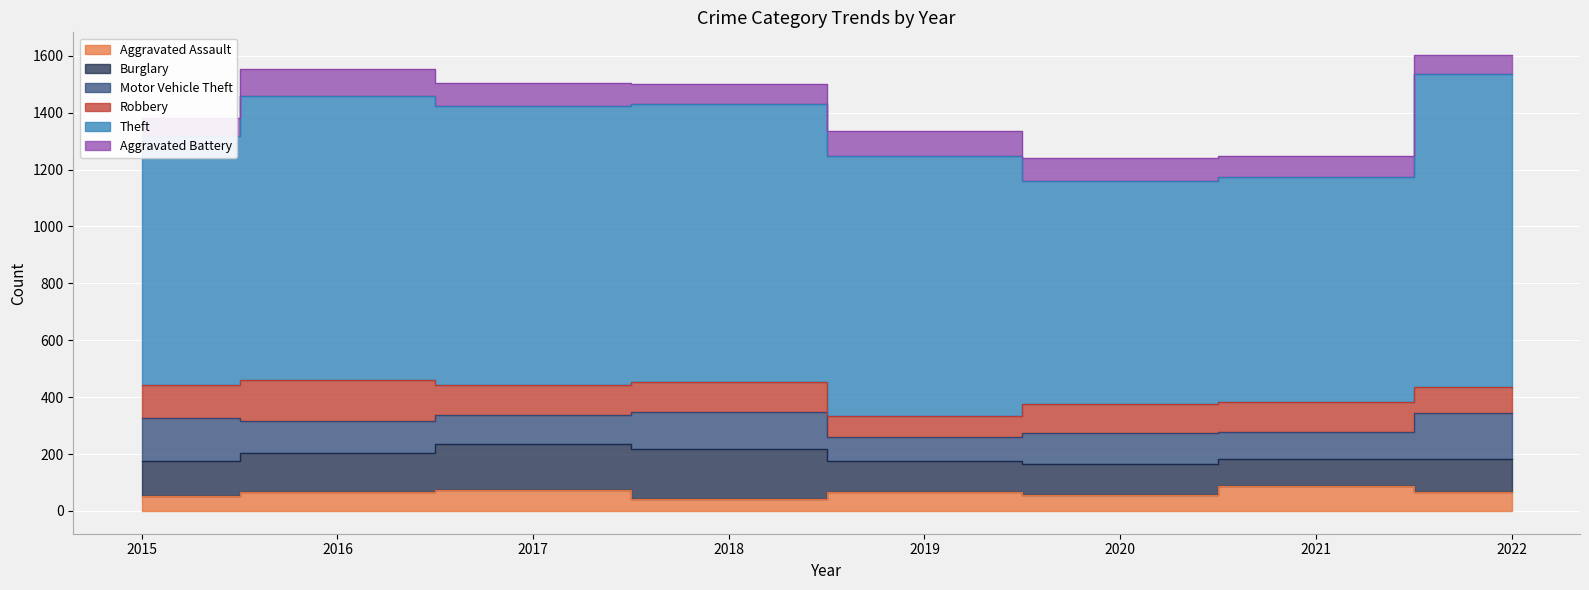

After their last crossing, which series has the higher values: Robbery or Motor Vehicle Theft?

Motor Vehicle Theft